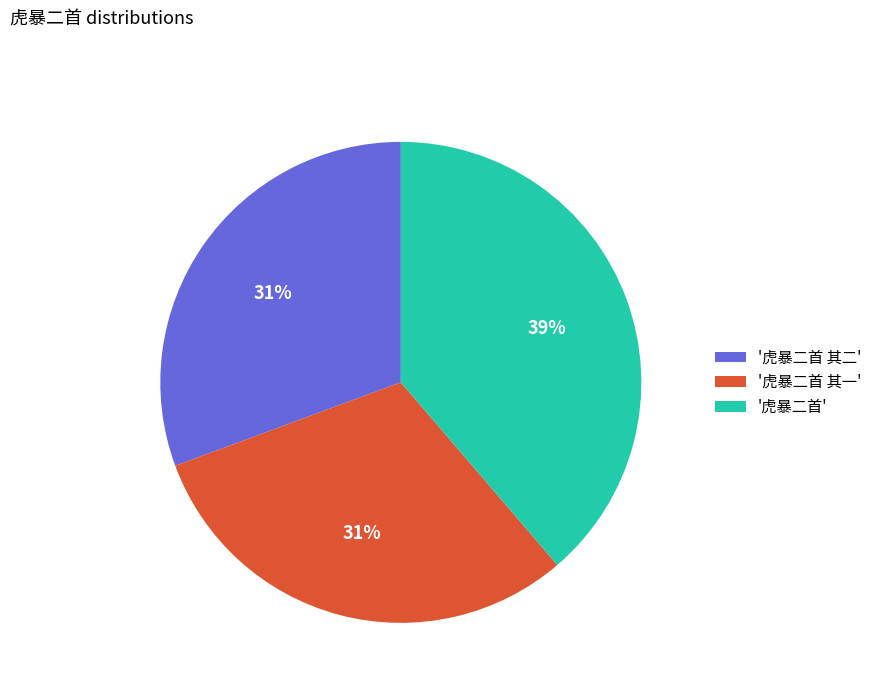

Is it true that '虎暴二首 其一' is 31% of the pie?

True